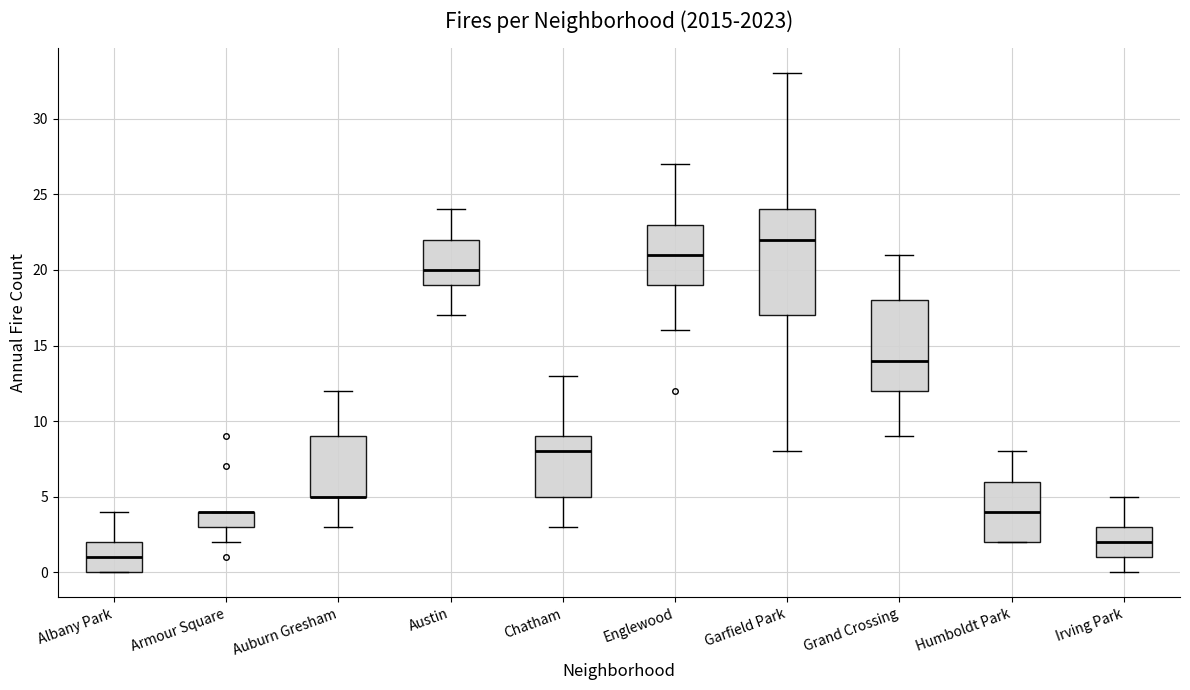

Where is the upper edge of the box for Austin on the y-axis? The values are not printed on the chart, so give them approximately, as read against the axis.

22